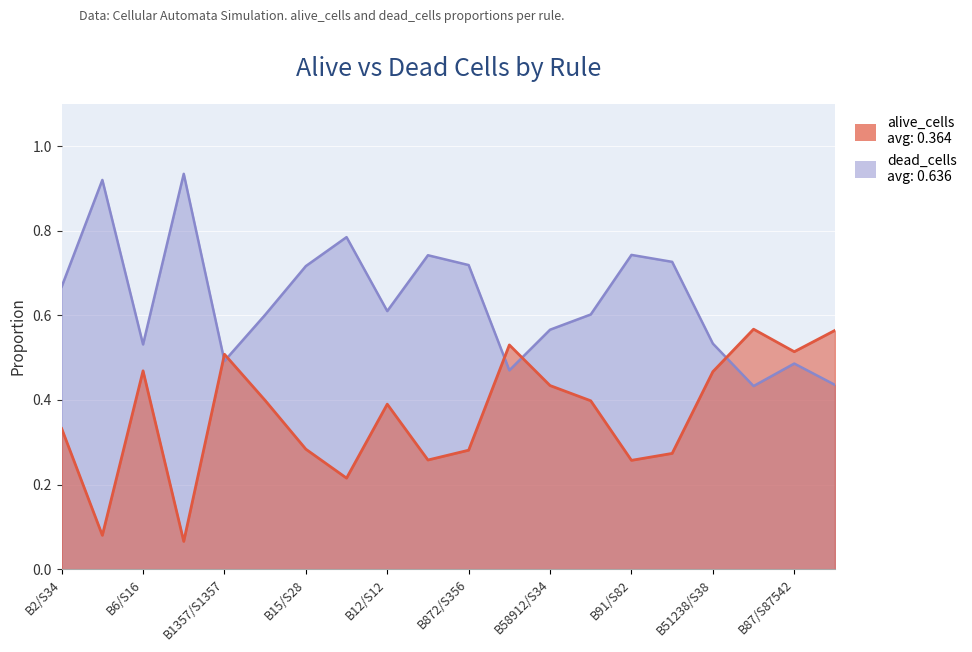

What is the spread (max minus min) of values at B15/S28?

0.4